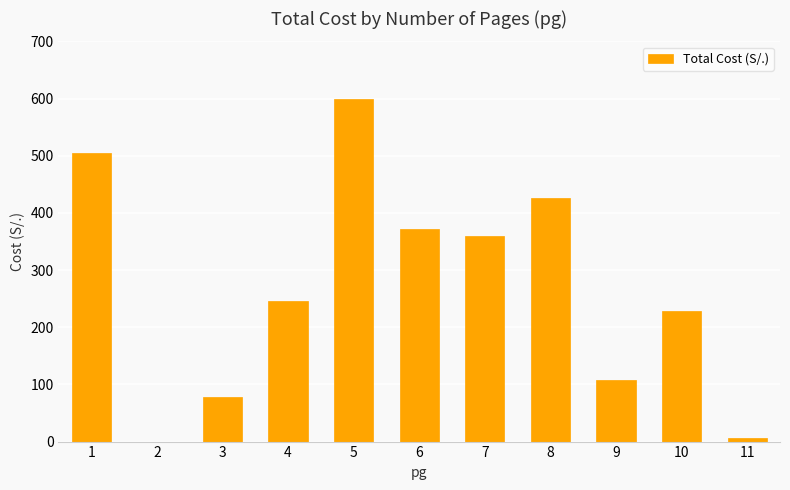

Reading right to left, what are all the values shown in this chart?

6	228	108	426	360	372	600	246	78	0	504